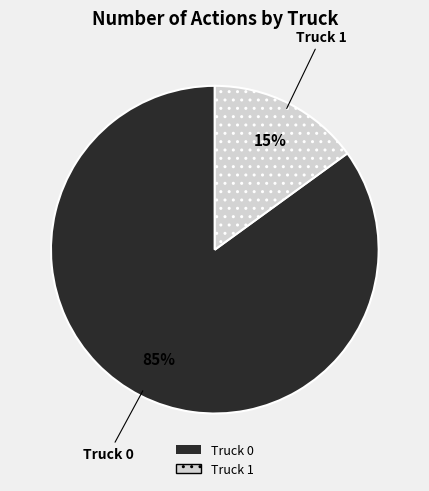

To the nearest percent, what is the difference between the largest and smallest slice percentages?

70%